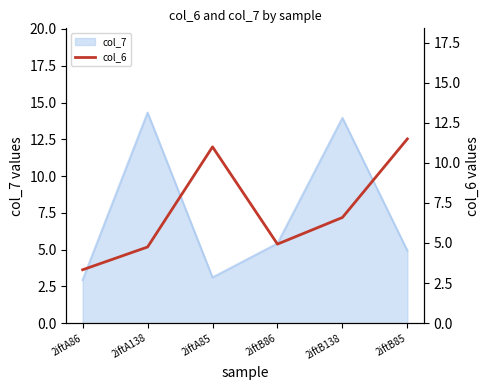

What position from the right is 2iftB86?

3